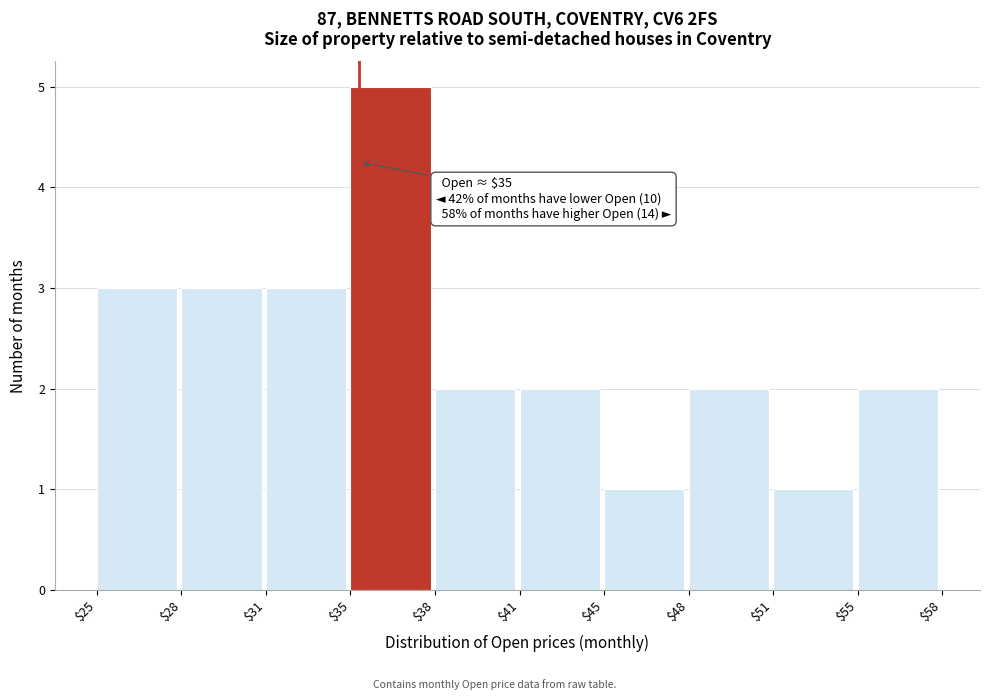

Reading left to right, extract all data points from this chart.

3	3	3	5	2	2	1	2	1	2